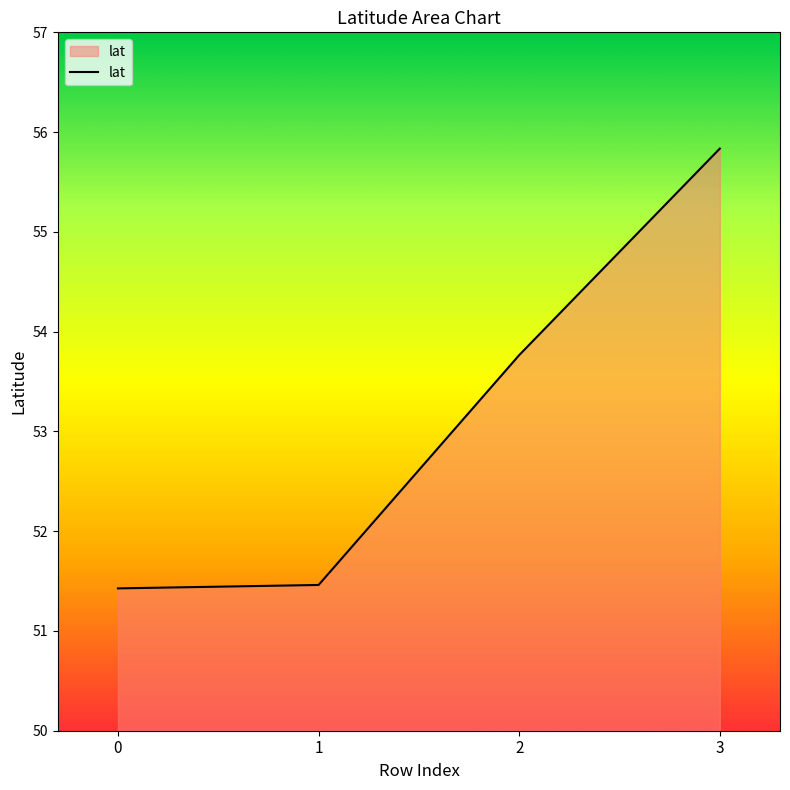

Does the chart display data point markers on the line(s)?

No